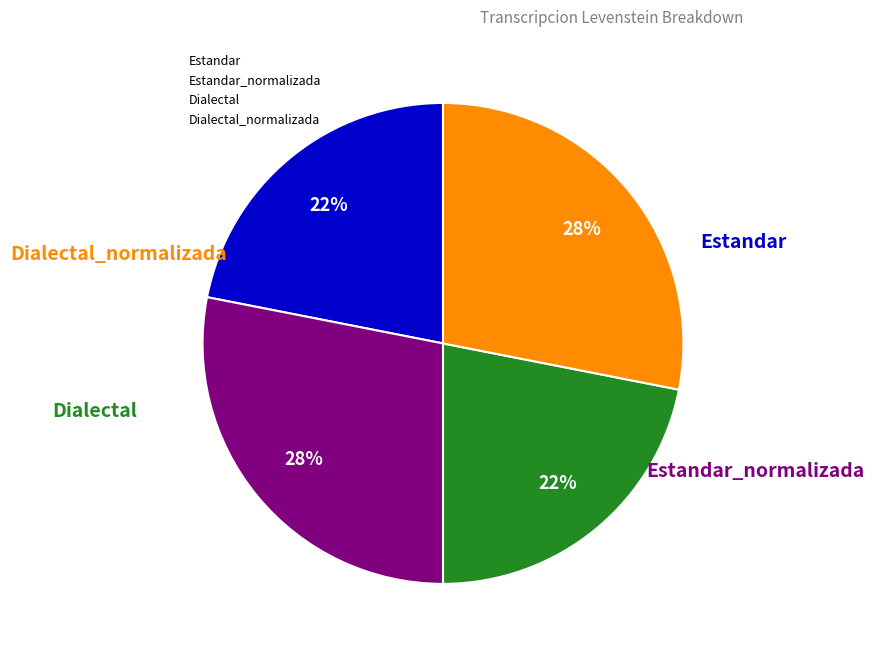

To the nearest percent, what is the average slice percentage?

25%